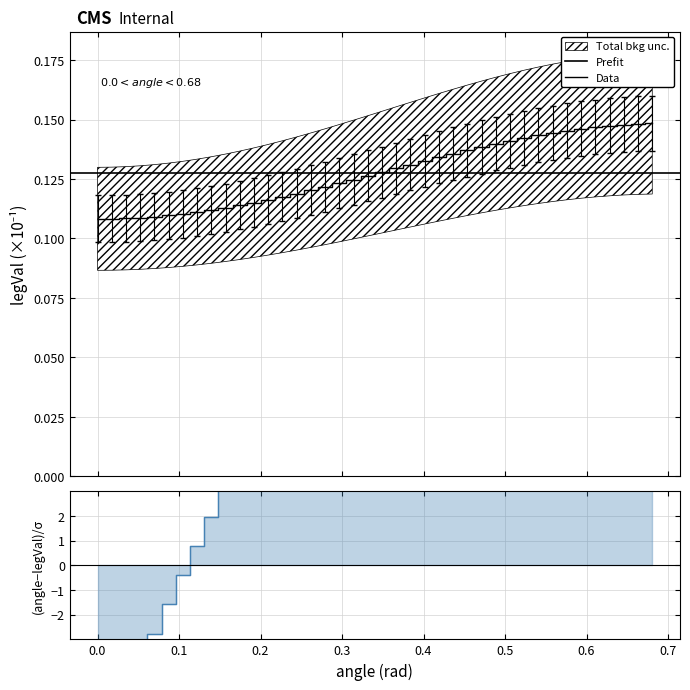

At how many categories does at least one series exceed 5?

29